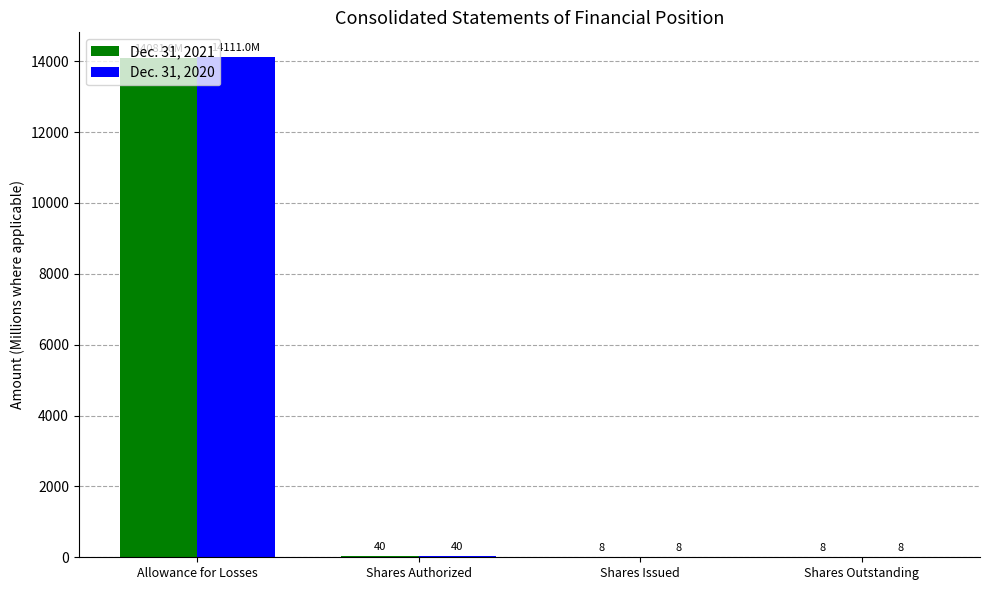

Are the bars grouped side by side (vs. stacked)?

Yes